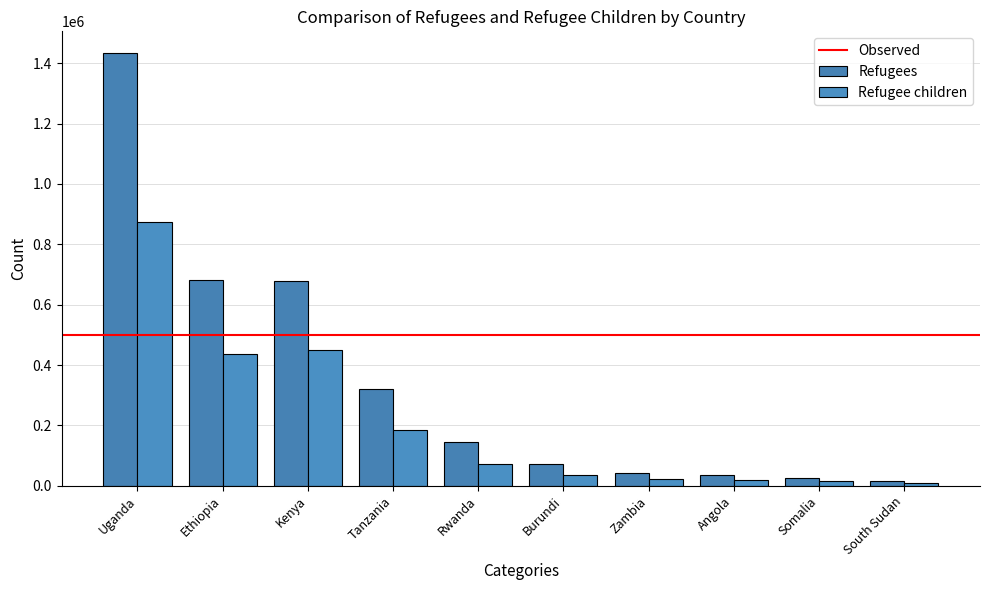

Reading left to right, what are all the values shown in this chart?

Refugees: Uganda=1433709	Ethiopia=683044	Kenya=679941	Tanzania=321786	Rwanda=144623	Burundi=71255	Zambia=41407	Angola=35822	Somalia=27000	South Sudan=15296
Refugee children: Uganda=874562	Ethiopia=437148	Kenya=448761	Tanzania=183418	Rwanda=72312	Burundi=36340	Zambia=21532	Angola=18893	Somalia=14850	South Sudan=8413